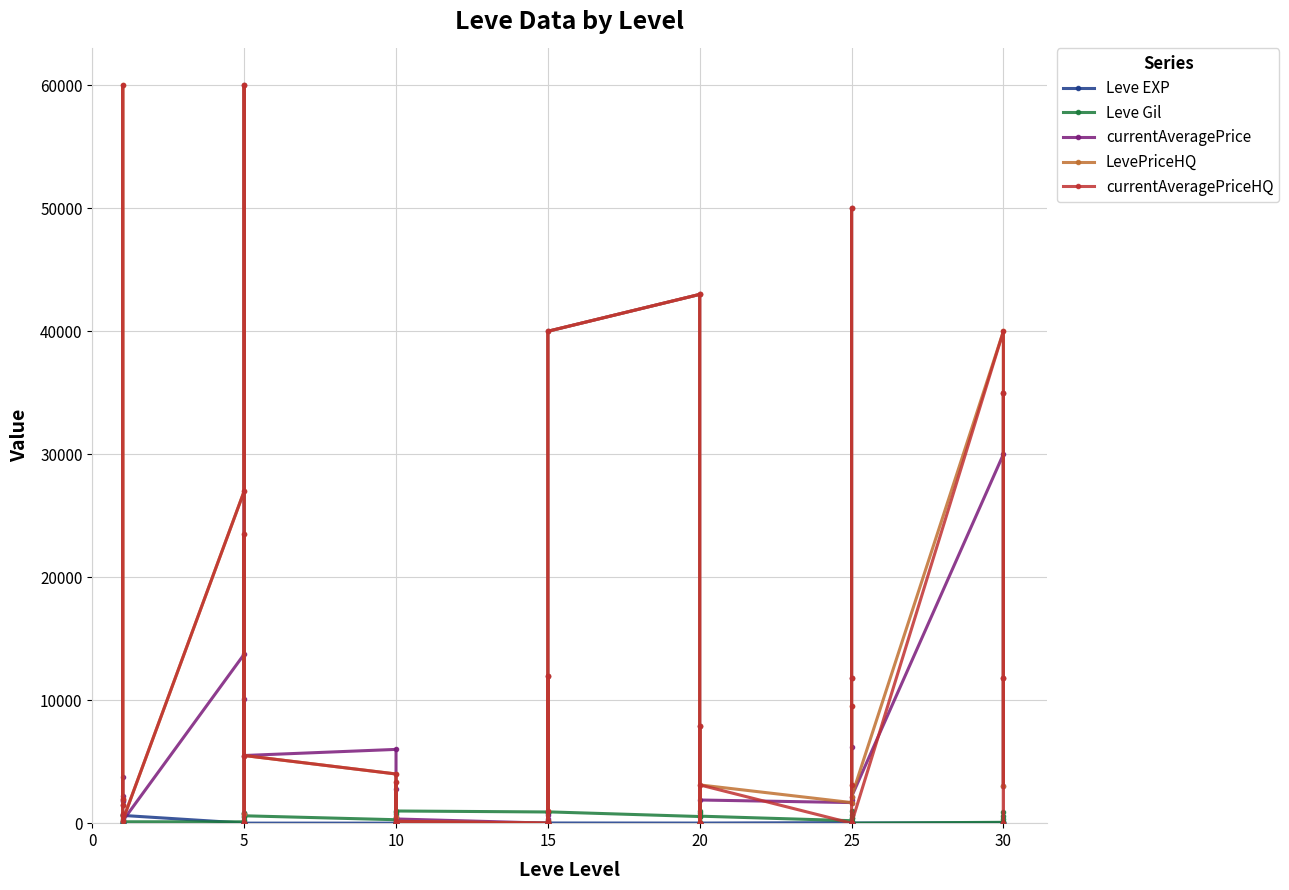

Which series has the widest spread of values?

currentAveragePrice